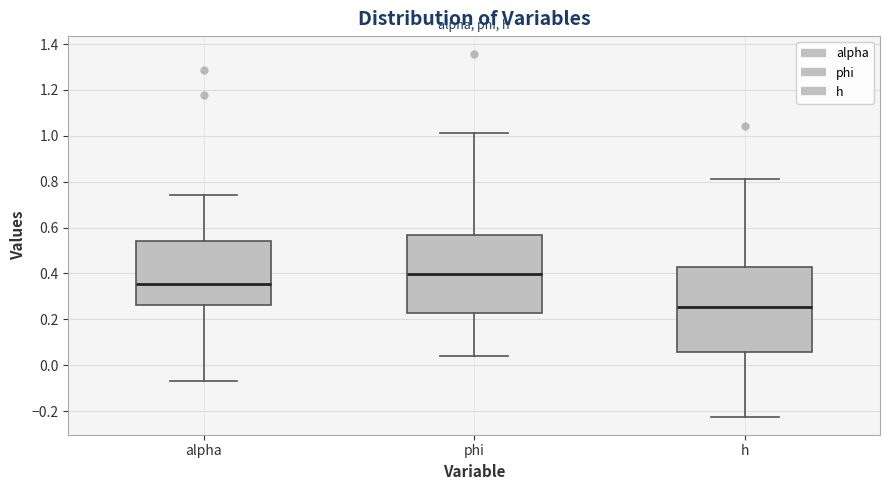

Which box has the lowest median line?

h